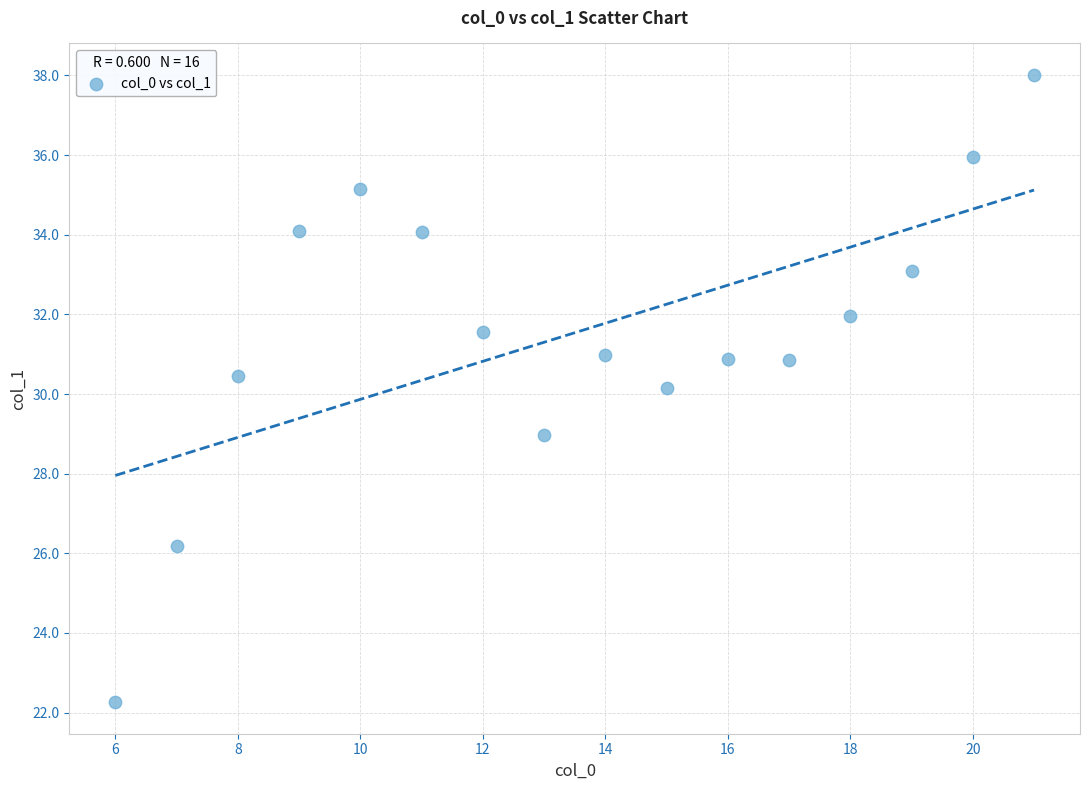

What is the range of X values (max minus min)?

15.0